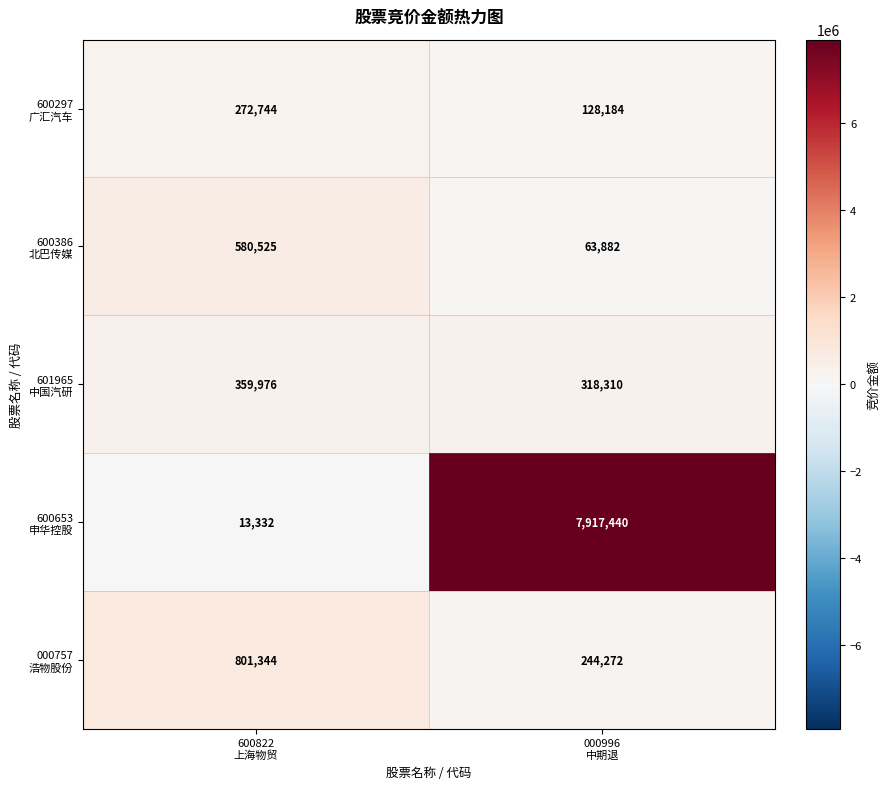

What is the minimum value shown in the chart?

13332